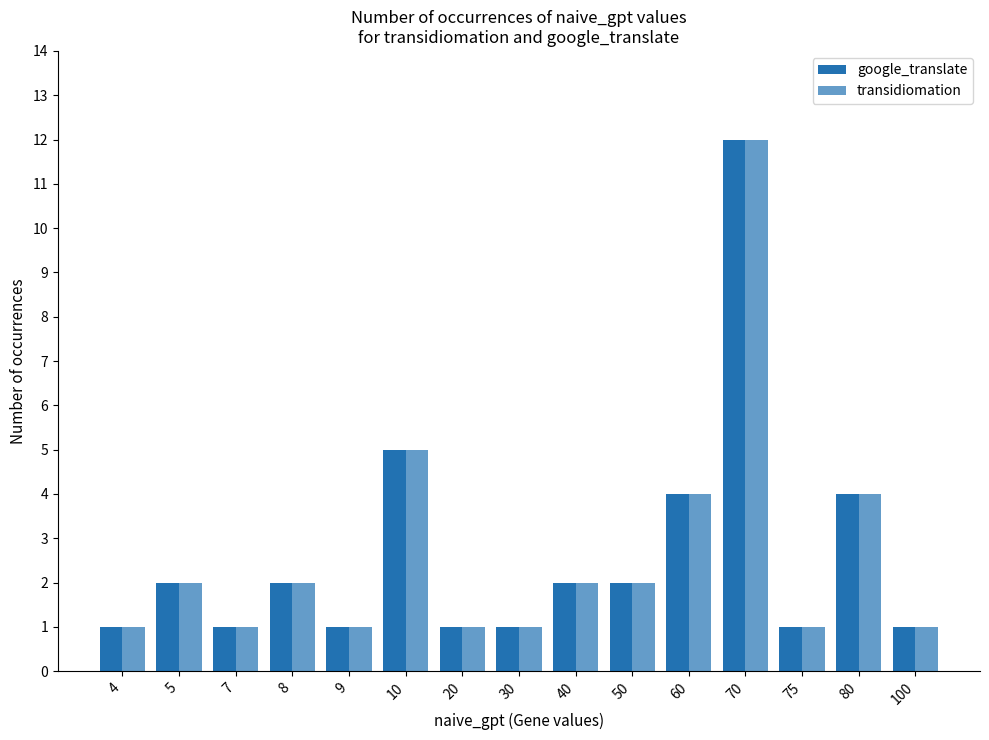

What is the sum of the google_translate values at 20 and 30?

2